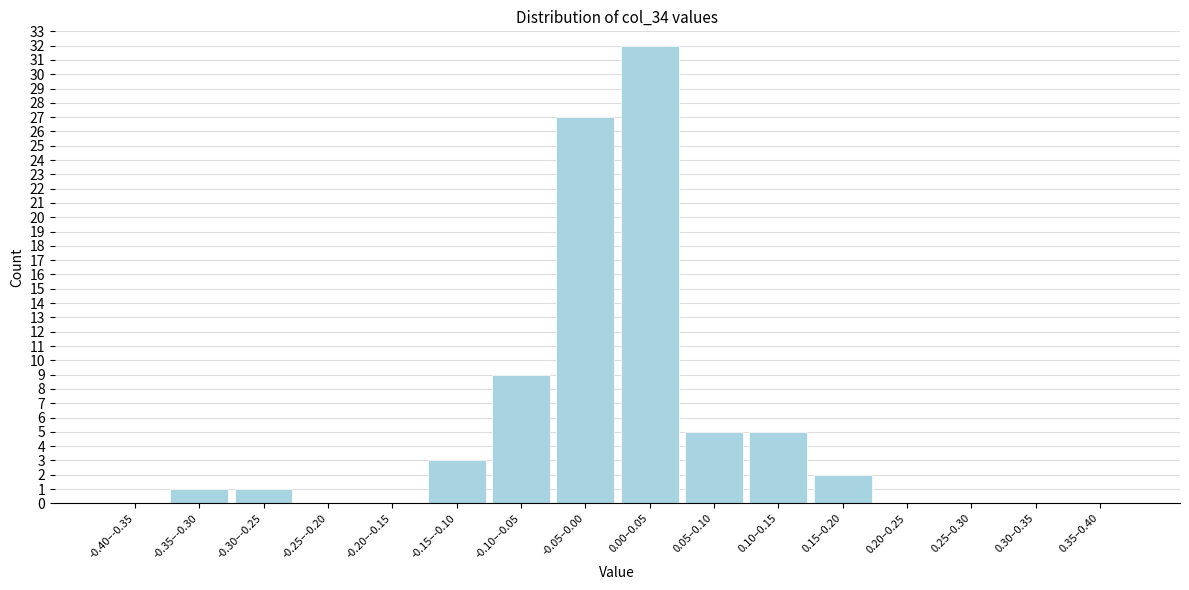

Reading left to right, what are all the values shown in this chart?

-0.40–-0.35=0	-0.35–-0.30=1	-0.30–-0.25=1	-0.25–-0.20=0	-0.20–-0.15=0	-0.15–-0.10=3	-0.10–-0.05=9	-0.05–0.00=27	0.00–0.05=32	0.05–0.10=5	0.10–0.15=5	0.15–0.20=2	0.20–0.25=0	0.25–0.30=0	0.30–0.35=0	0.35–0.40=0